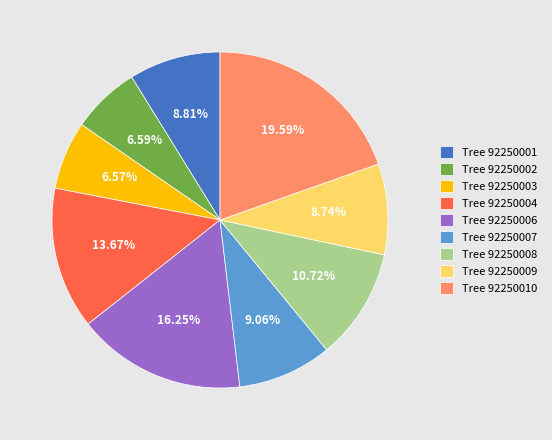

Is there a majority slice in this chart?

No